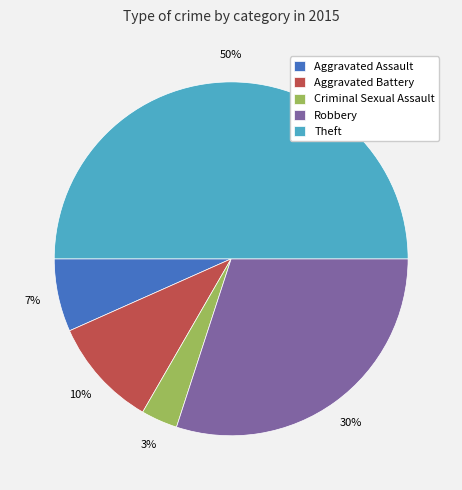

Does Robbery represent more than half of the total?

No